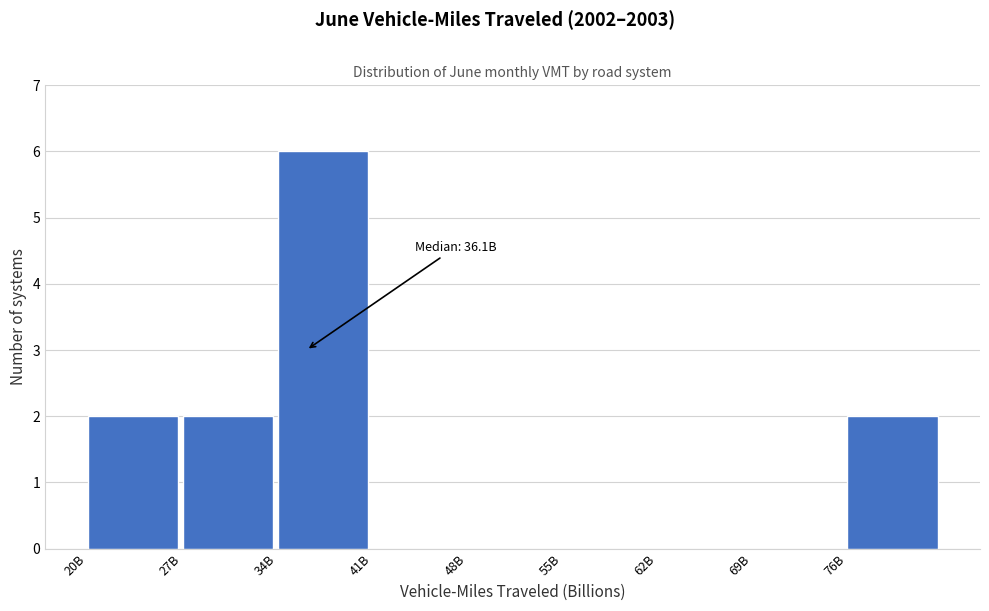

Reading left to right, list all the values displayed in this chart.

20B=2	27B=2	34B=6	41B=0	48B=0	55B=0	62B=0	69B=0	76B=2